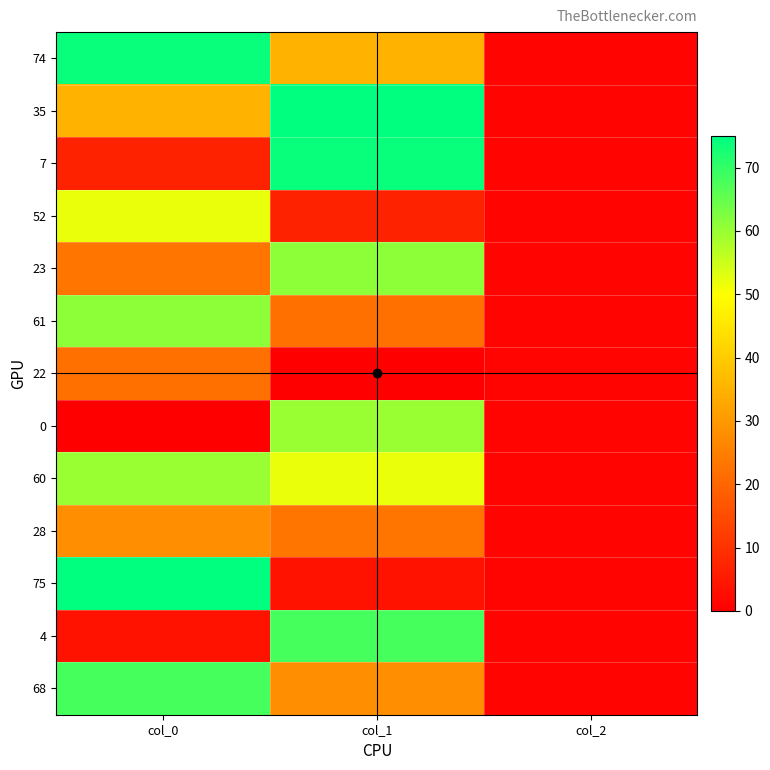

Which has a higher value, col_0 or col_1?

col_0